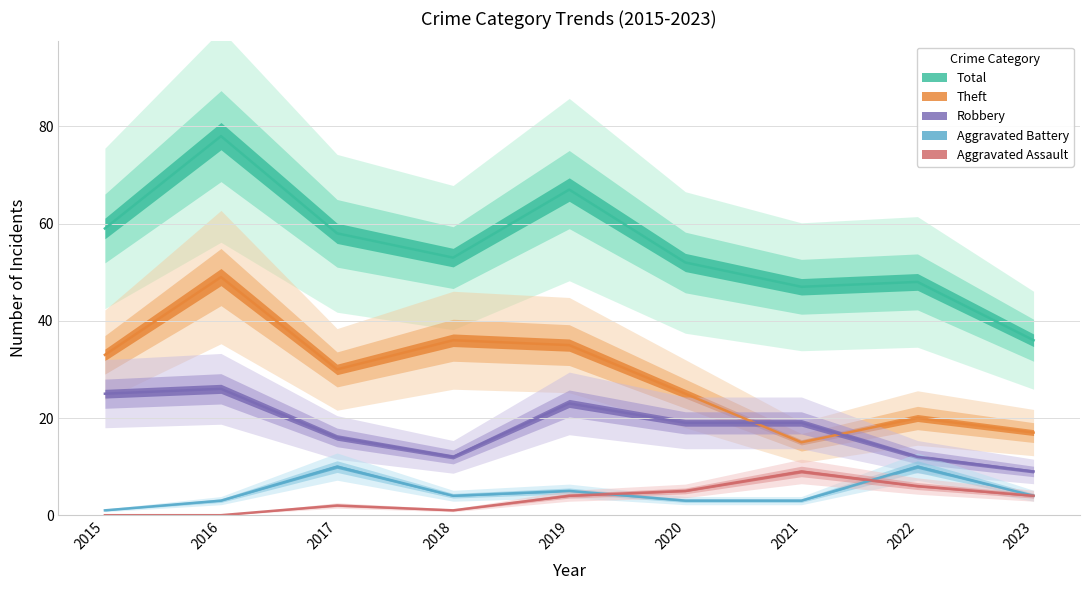

Rank the series by their maximum value, from lowest to highest.

Aggravated Assault, Aggravated Battery, Robbery, Theft, Total